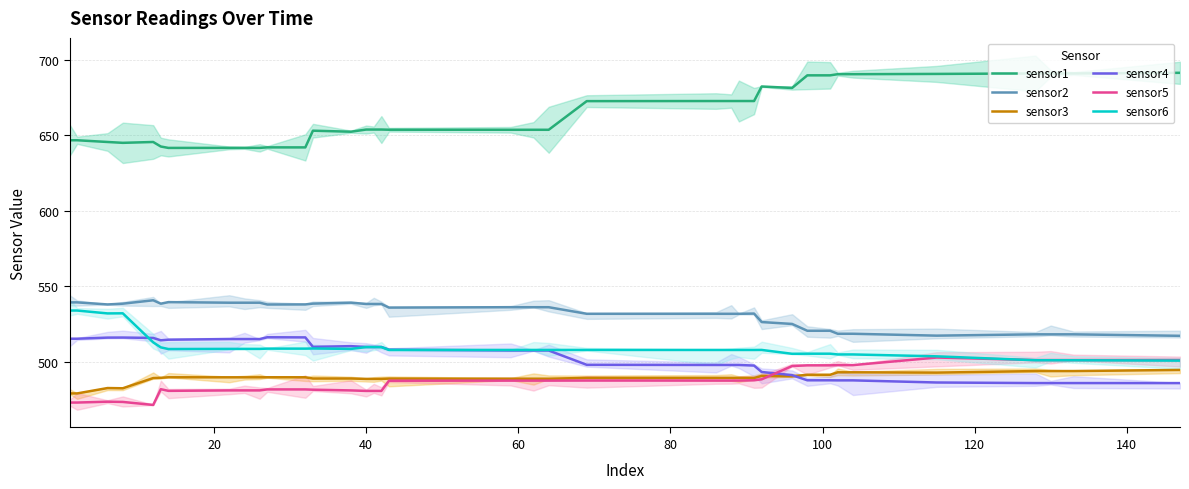

True or false: sensor2 and sensor3 cross at least once.

False